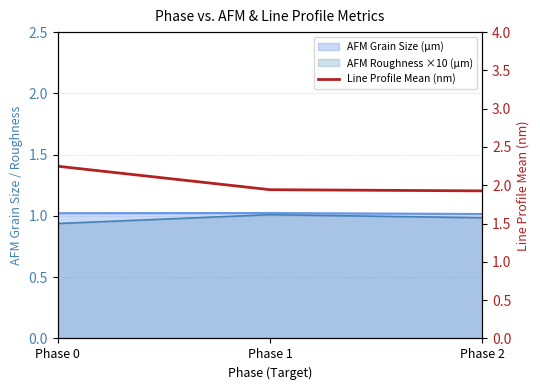

The chart shows a value of 1.9 at Phase 1. True or false?

True